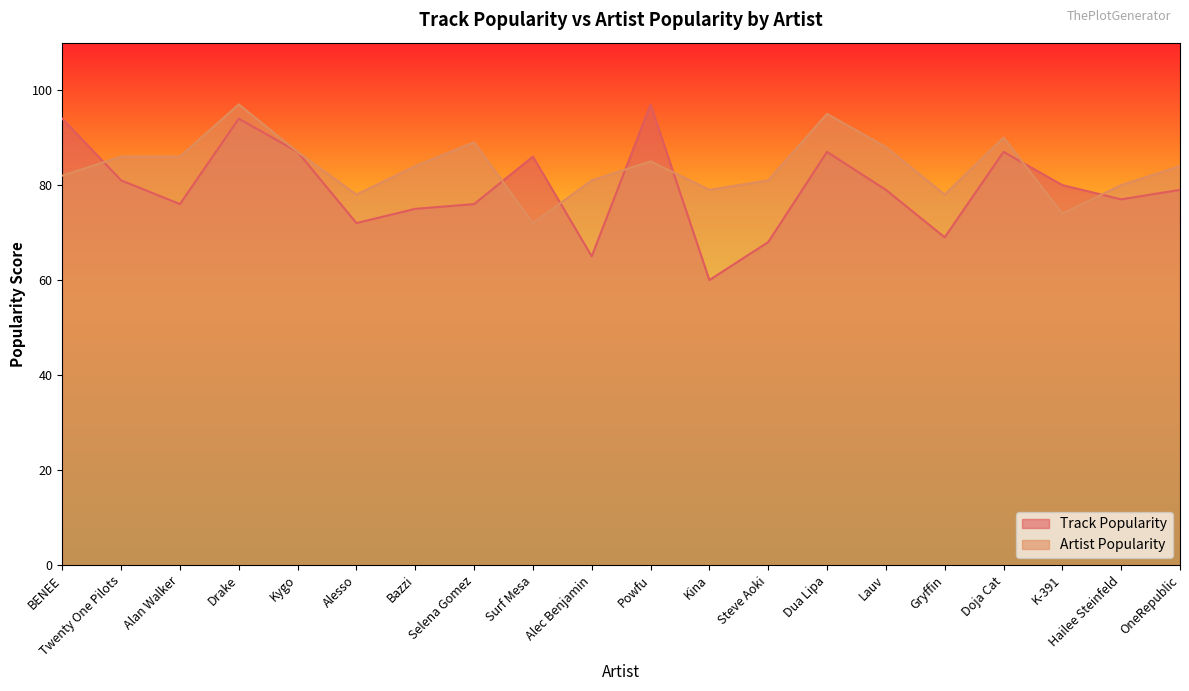

How many lines are shown in the chart?

2